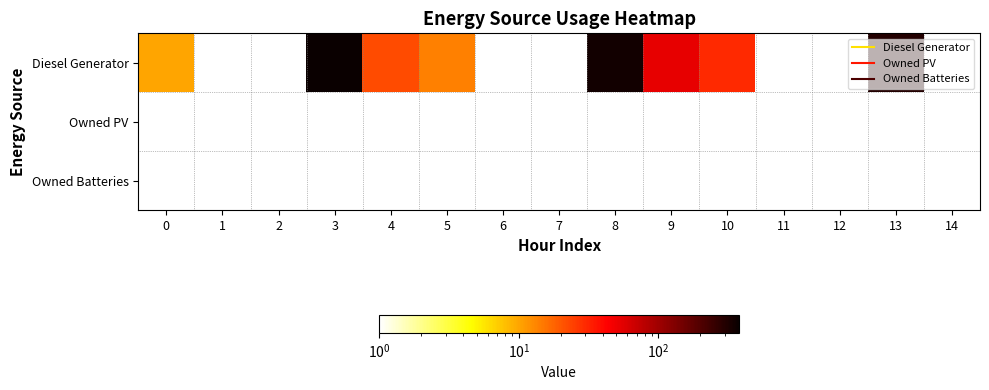

List the labels in order of Owned PV value, smallest first.

0, 1, 2, 3, 4, 5, 6, 7, 8, 9, 10, 11, 12, 13, 14